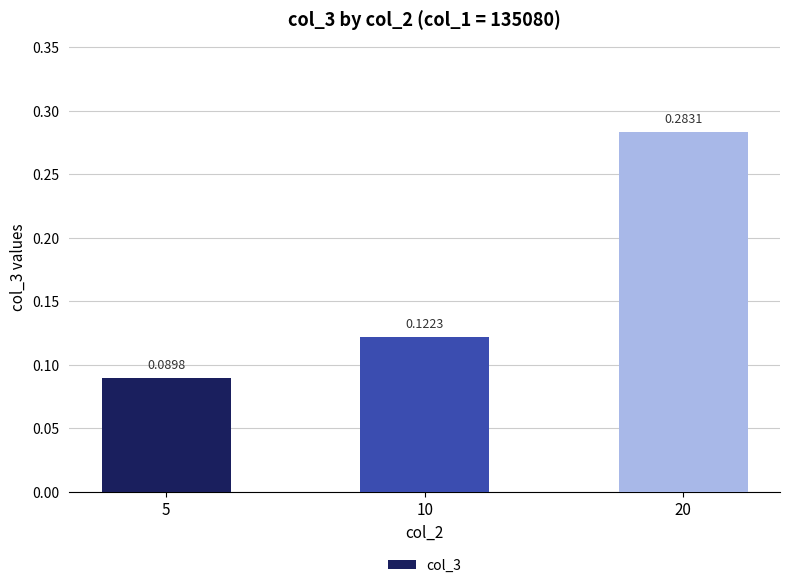

Count the values in the range 0 to 1.

3